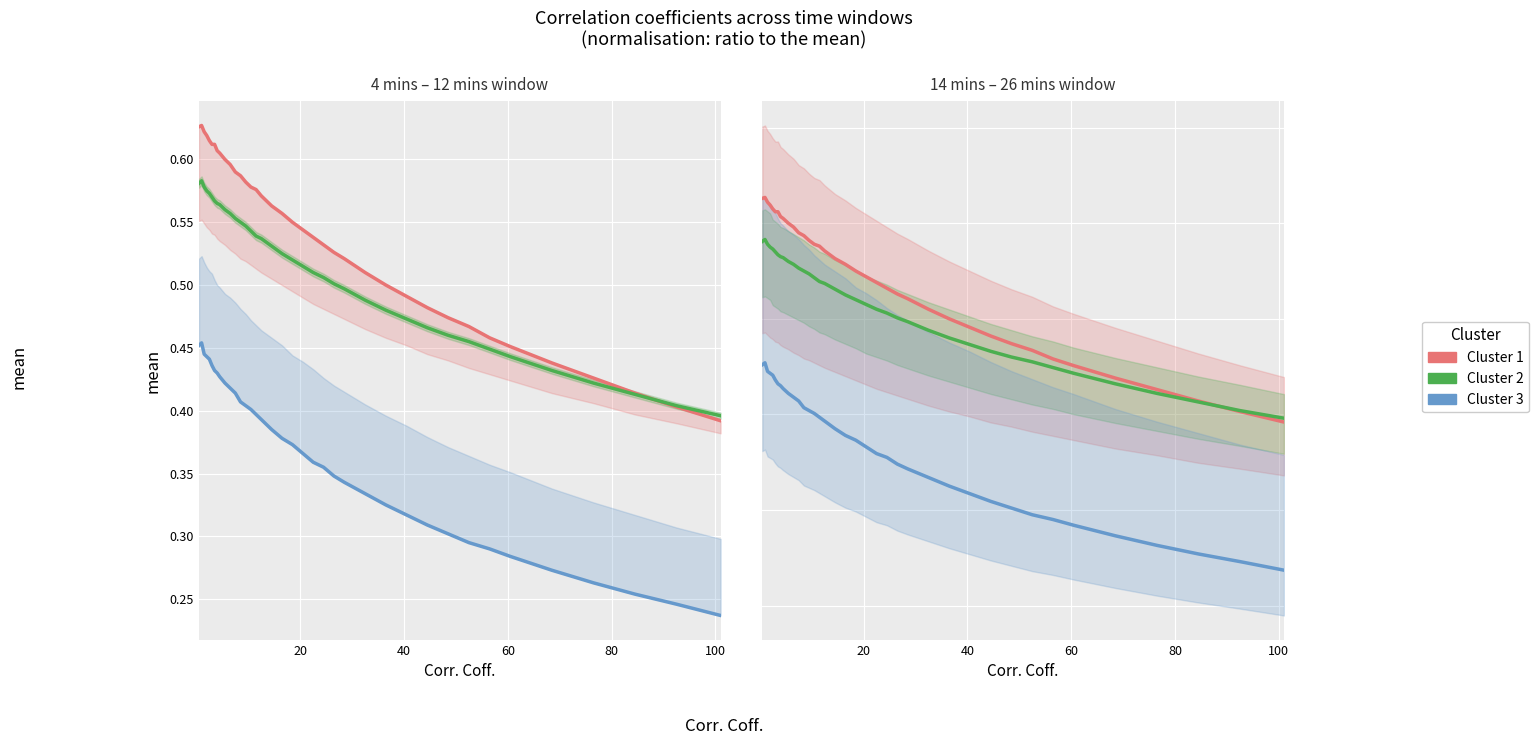

What are all the series names shown in the legend?

Cluster 1, Cluster 2, Cluster 3